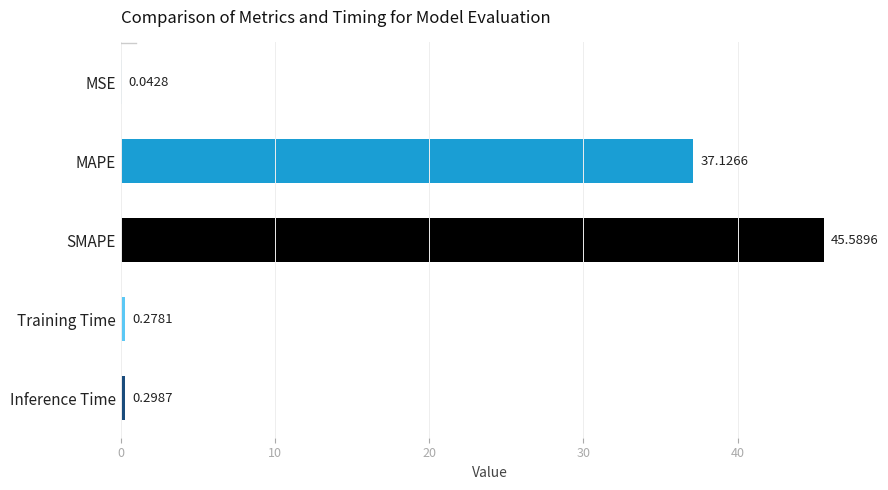

What is the sum of the values at Inference Time and Training Time?

0.6